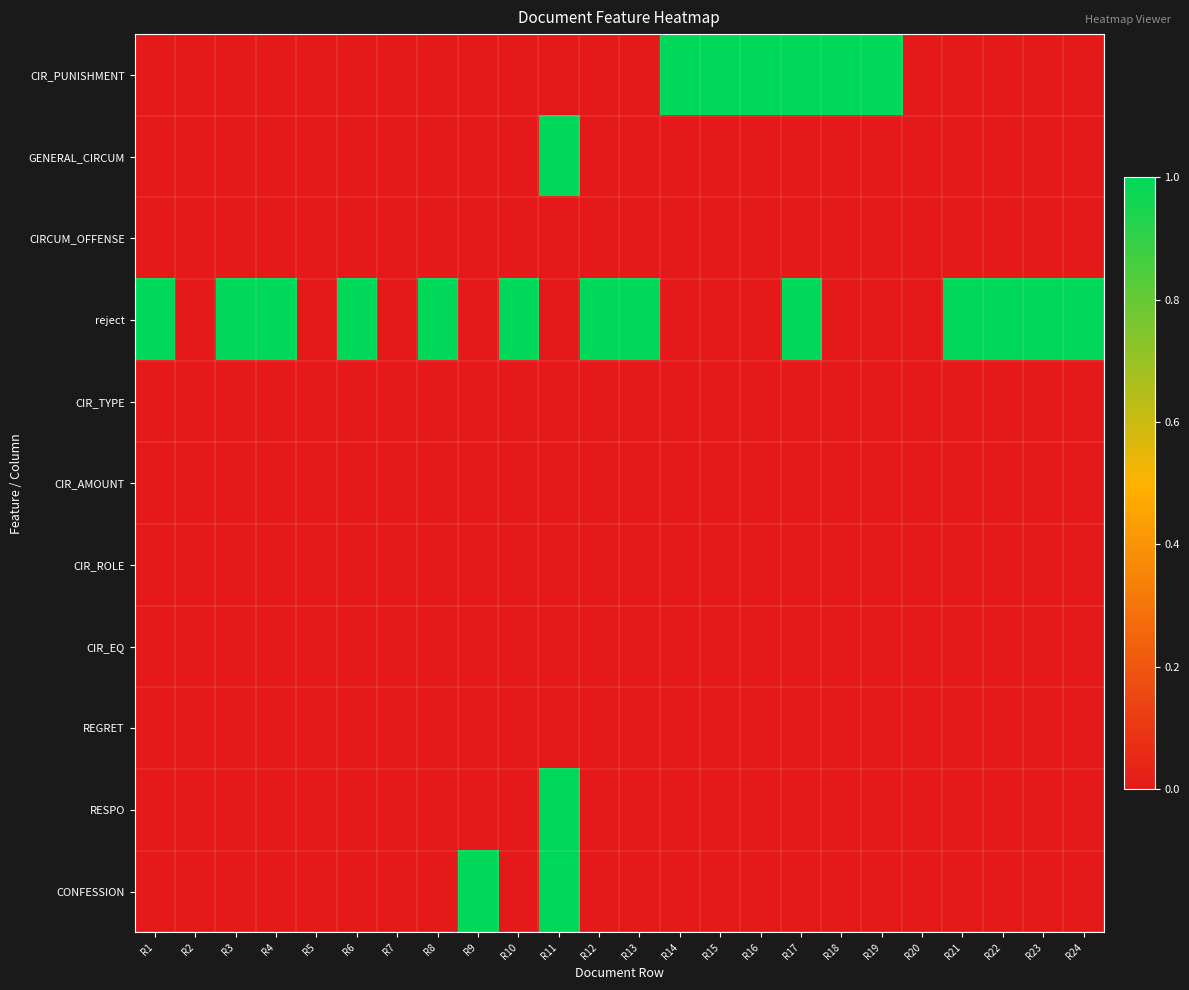

Which series has the largest total across all categories?

reject